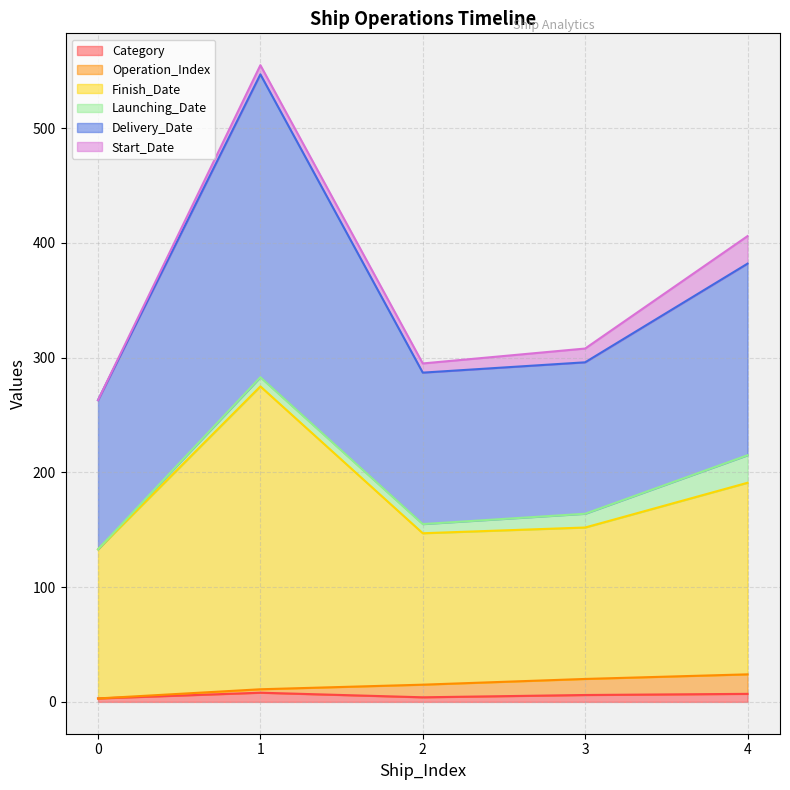

Does the chart have visible grid lines?

Yes